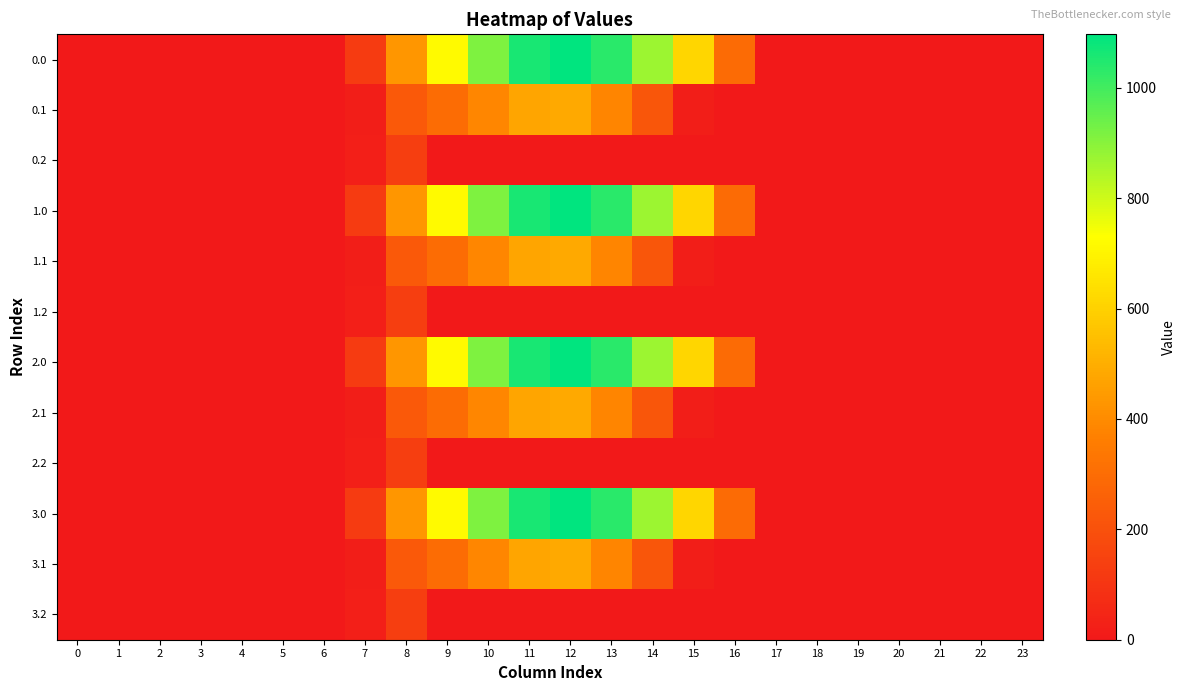

Count the number of categories in the chart.

24